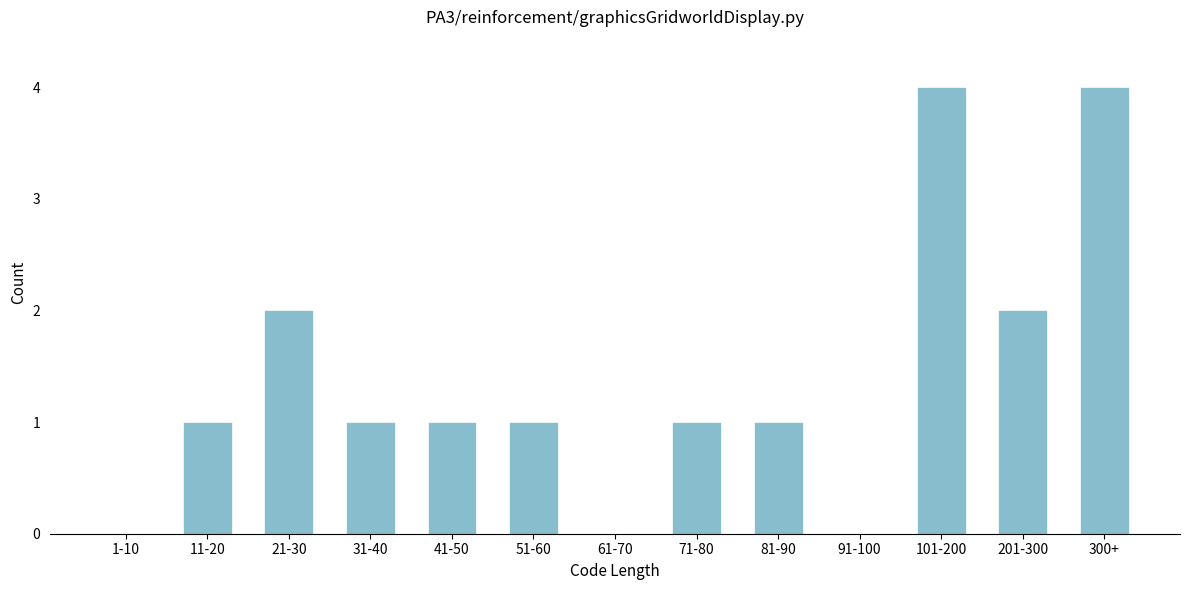

Reading left to right, extract all data points from this chart.

1-10=0	11-20=1	21-30=2	31-40=1	41-50=1	51-60=1	61-70=0	71-80=1	81-90=1	91-100=0	101-200=4	201-300=2	300+=4